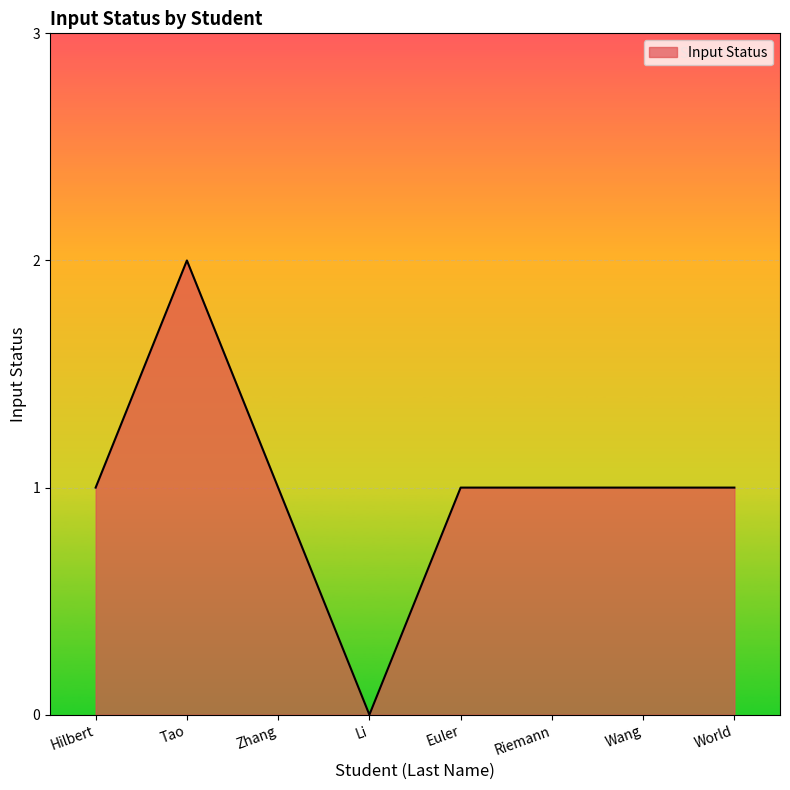

Reading right to left, extract all data points from this chart.

World=1	Wang=1	Riemann=1	Euler=1	Li=0	Zhang=1	Tao=2	Hilbert=1